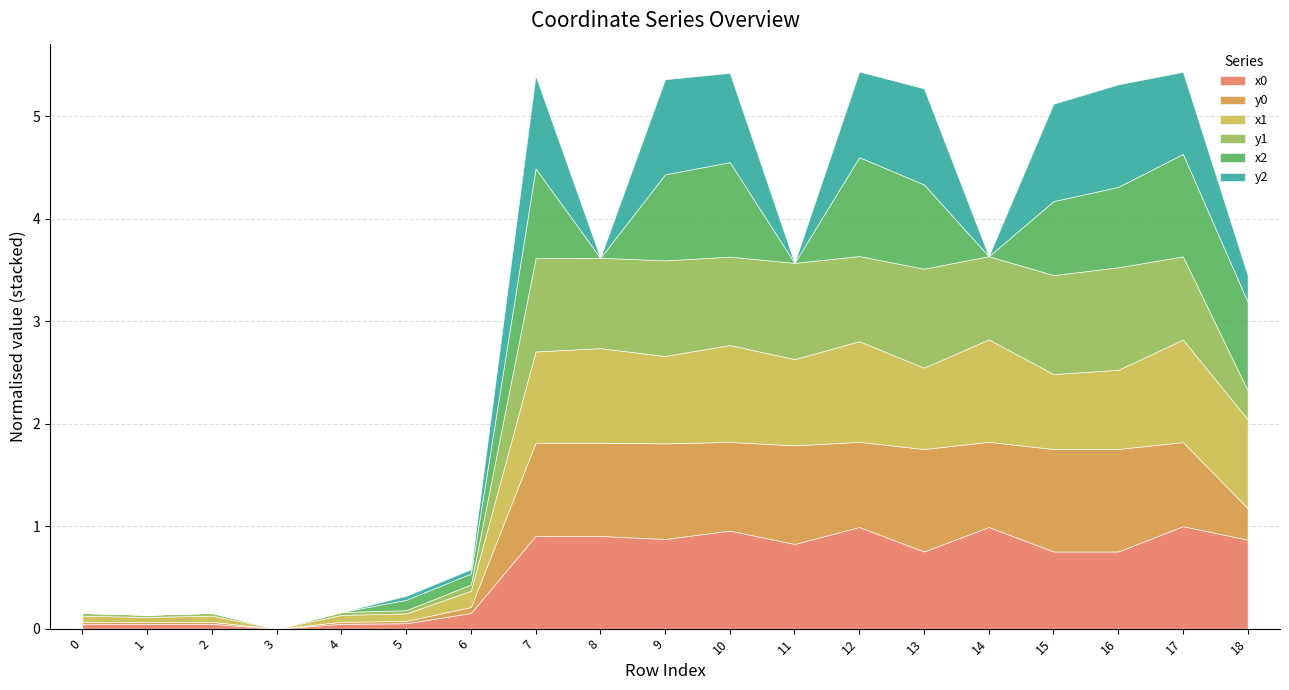

At which category does y0 reach its first local peak?

2